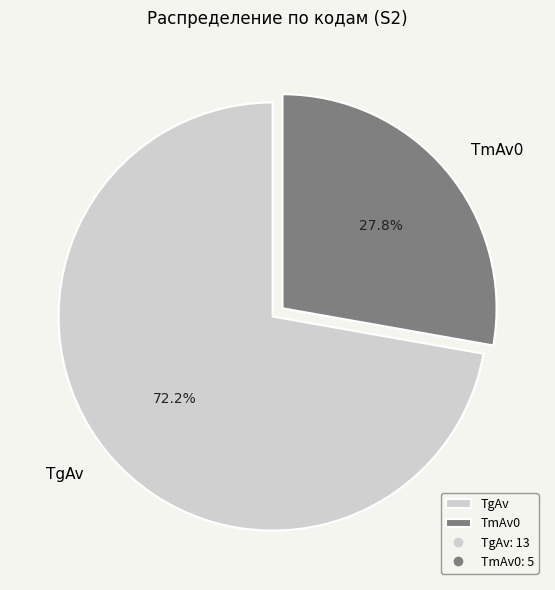

To the nearest percent, what portion does TgAv represent?

72%